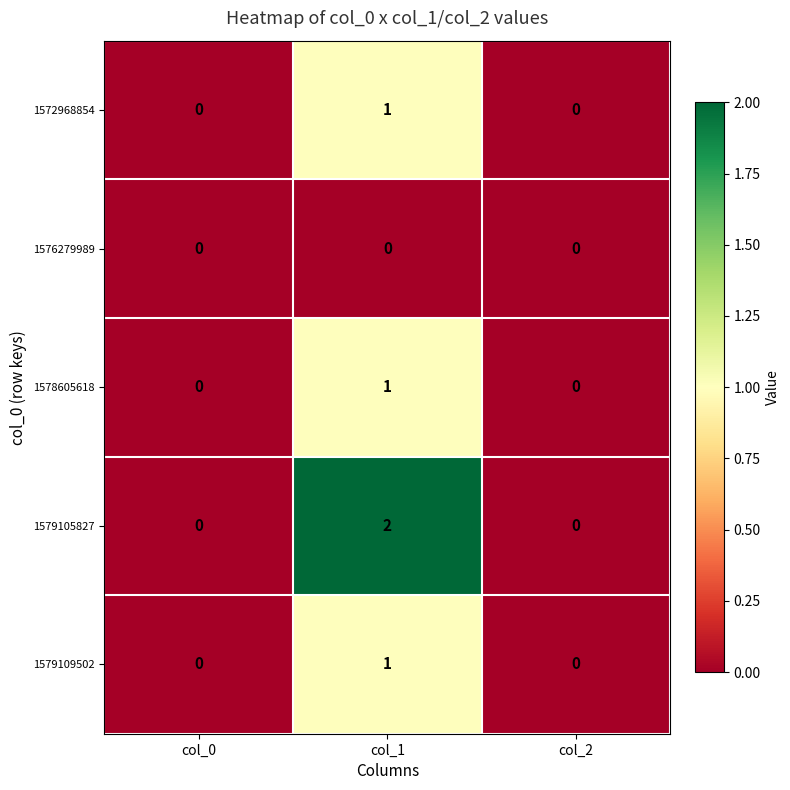

Between col_0 and col_1, which series saw the biggest shift?

1579105827